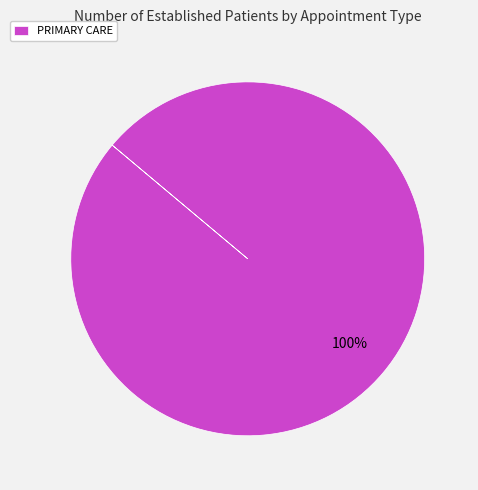

What percentage is the PRIMARY CARE slice, to the nearest percent?

100%